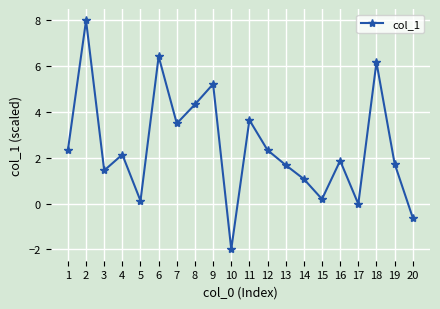

What is the sum of all values?

49.6